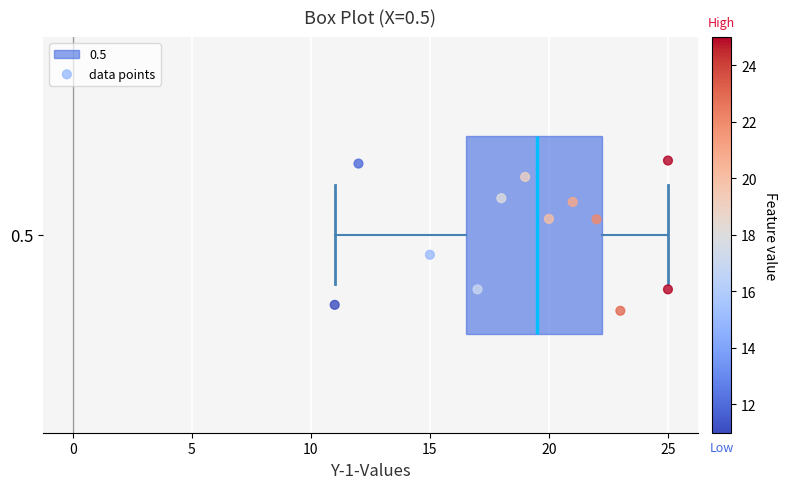

Read this box plot against the x-axis: the position of the median line, the range covered by the box, and the ends of both whiskers. The values are not printed on the chart, so give them approximately, as read against the axis.

median 19.5, box 16.5 to 22.5, whiskers 11.0 to 25.0